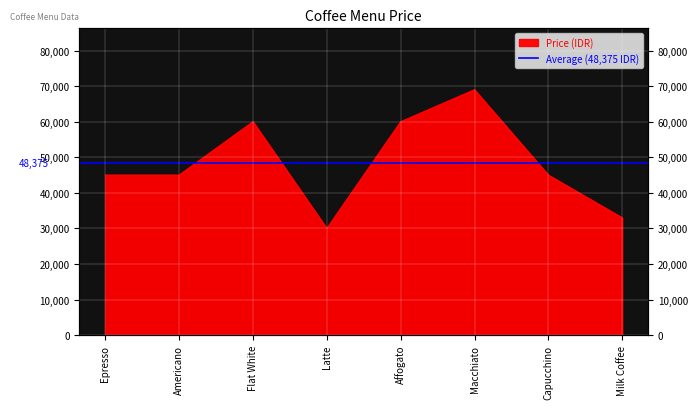

What is the minimum value shown in the chart?

30000